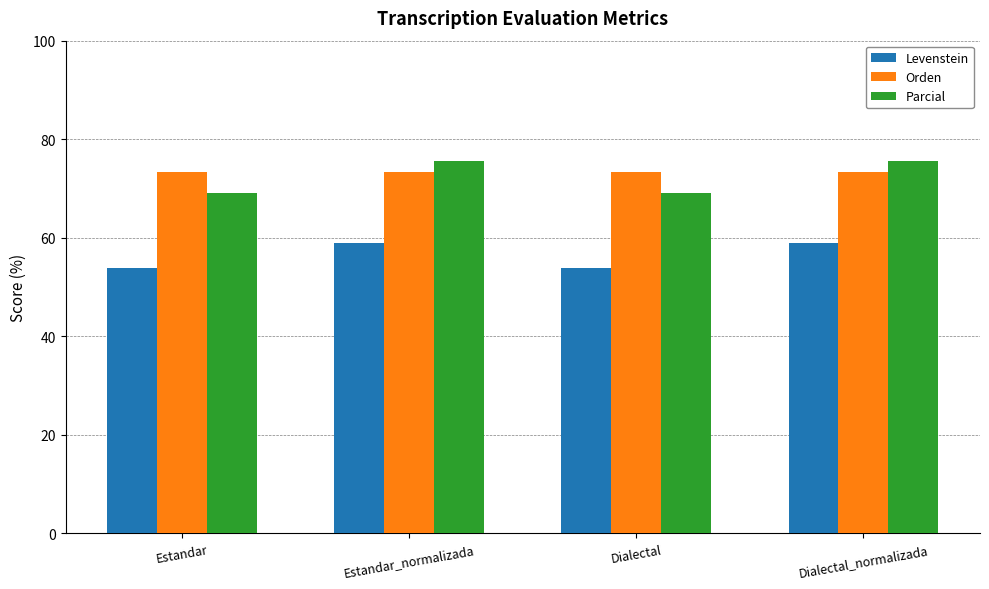

Is it true that Levenstein equals 53.8 at Estandar?

True